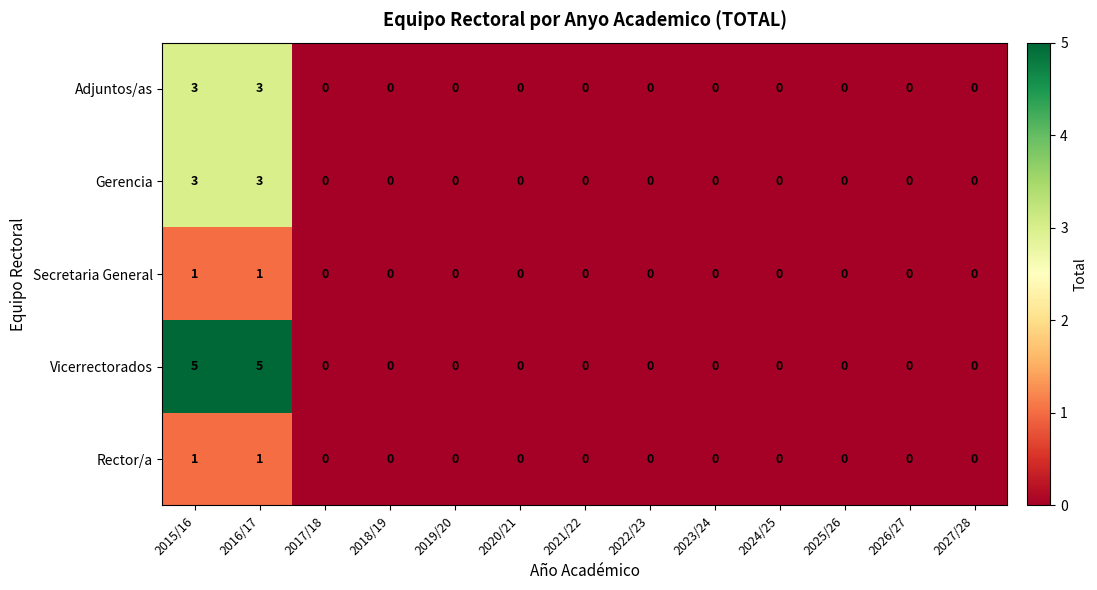

Count the Rector/a values in the range 0 to 1.

13